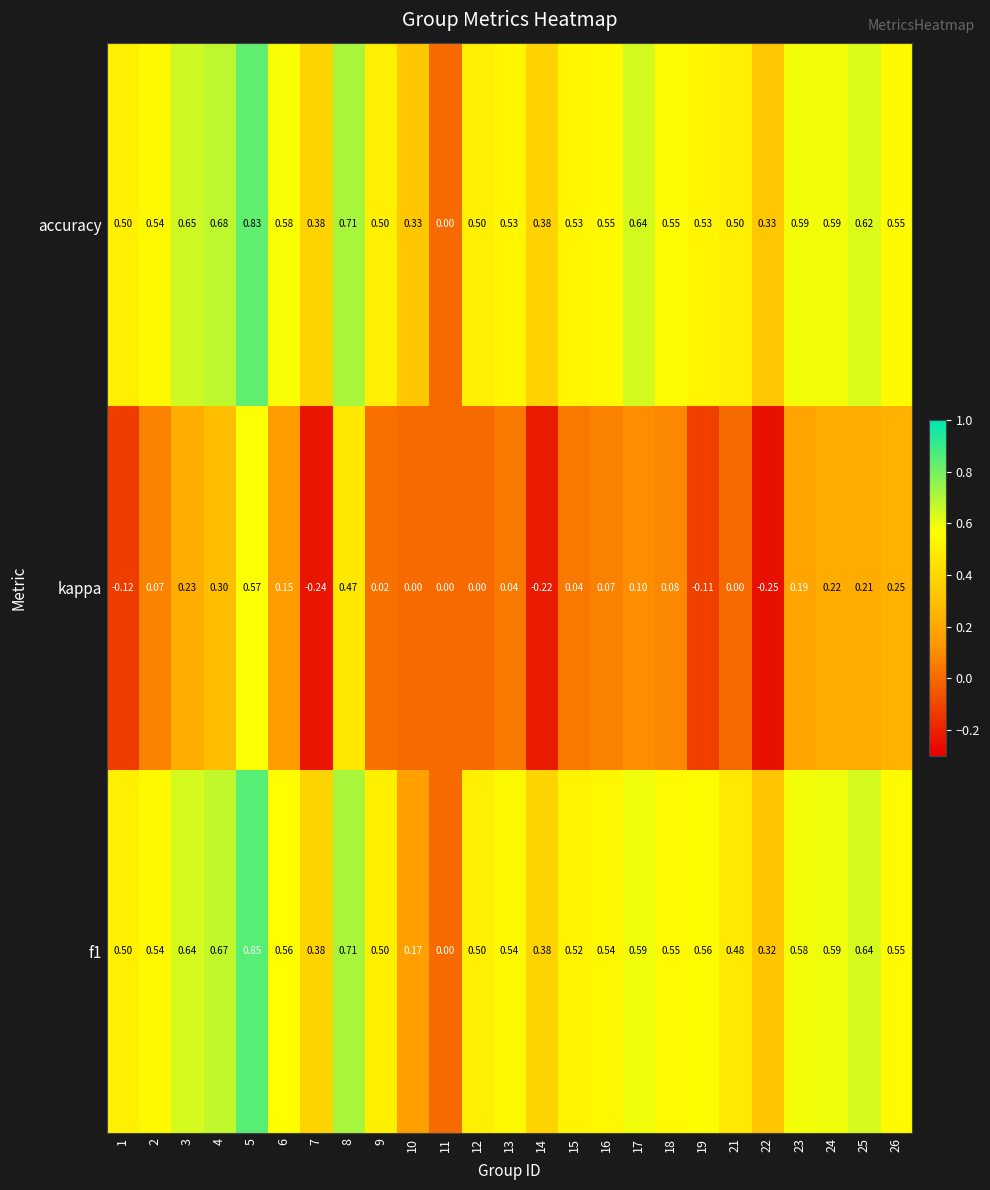

Is the value of accuracy at 6 greater than the value of f1 at 19?

Yes